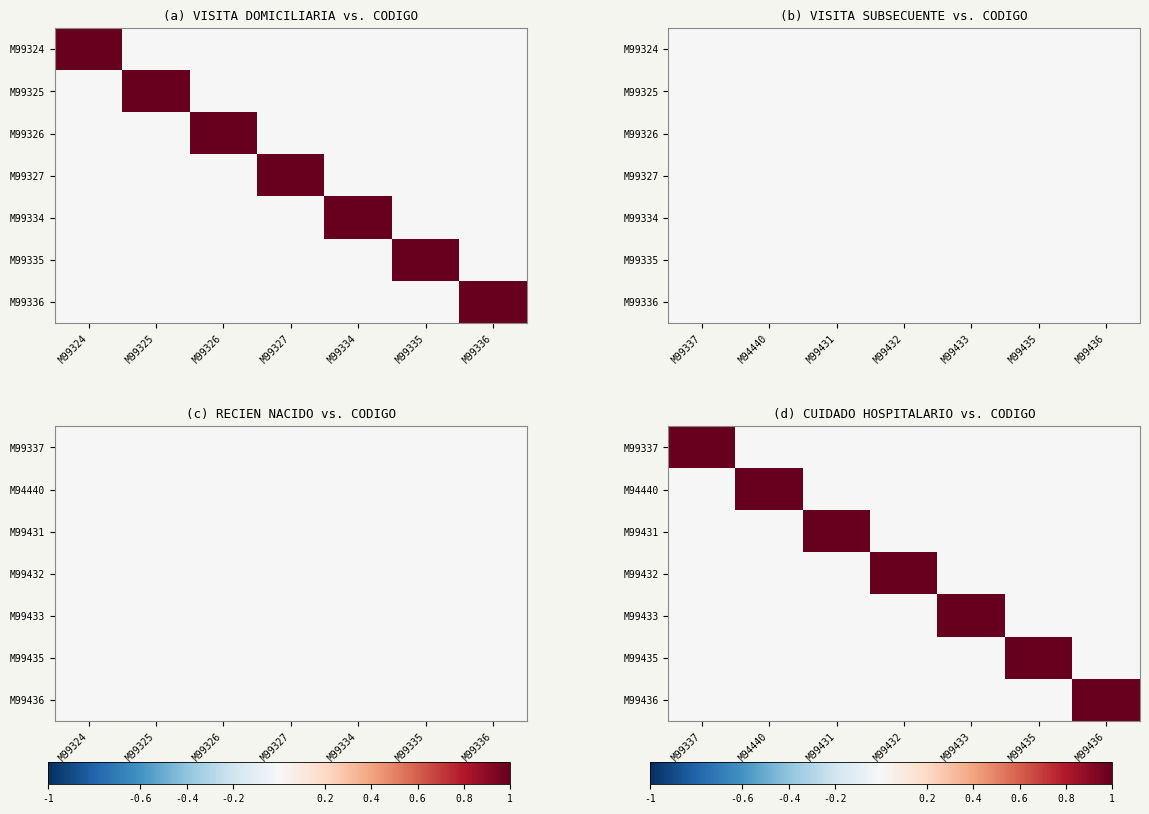

At which label does M99431 reach its peak?

M99431